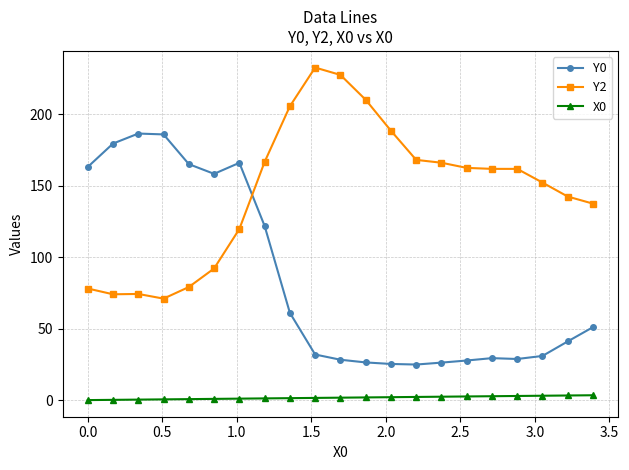

At how many categories does at least one series exceed 9?

21